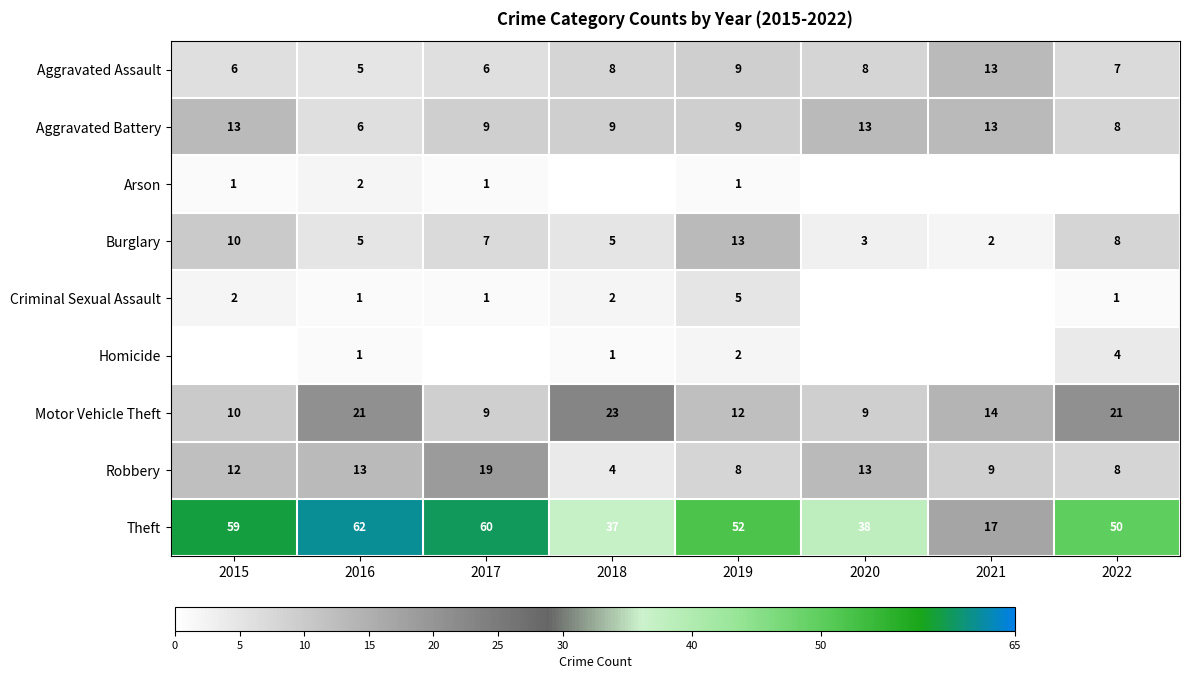

At which label is Motor Vehicle Theft closest to 16?

2021